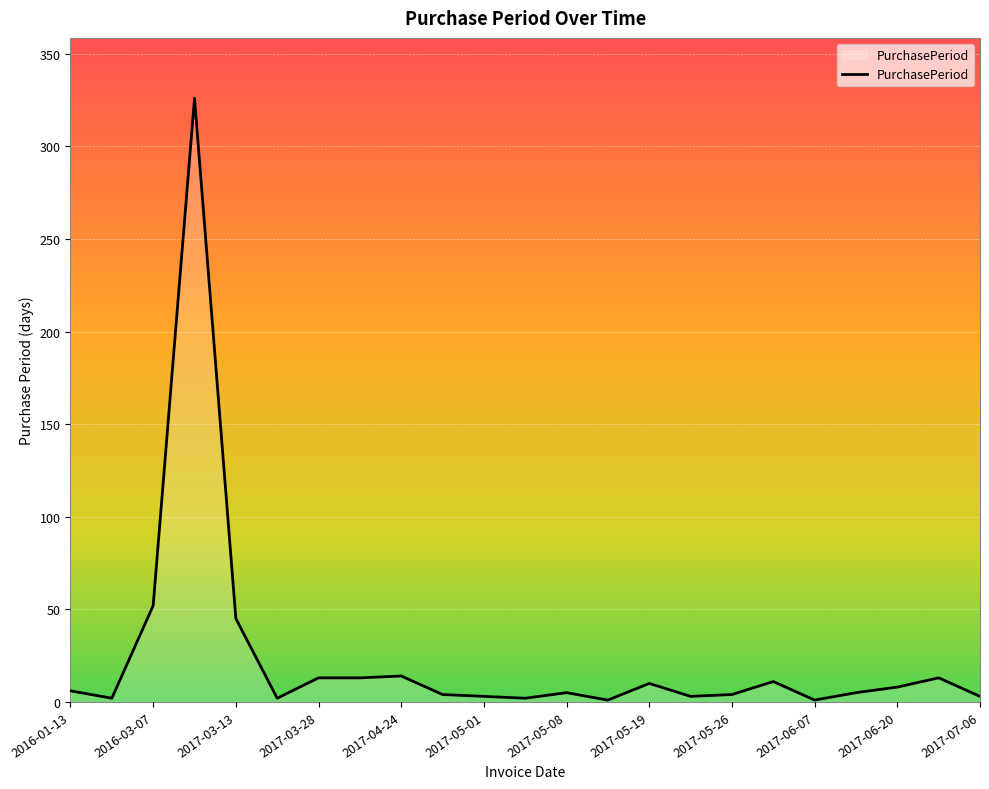

True or false: there are more than 0 points higher than both neighbors.

True